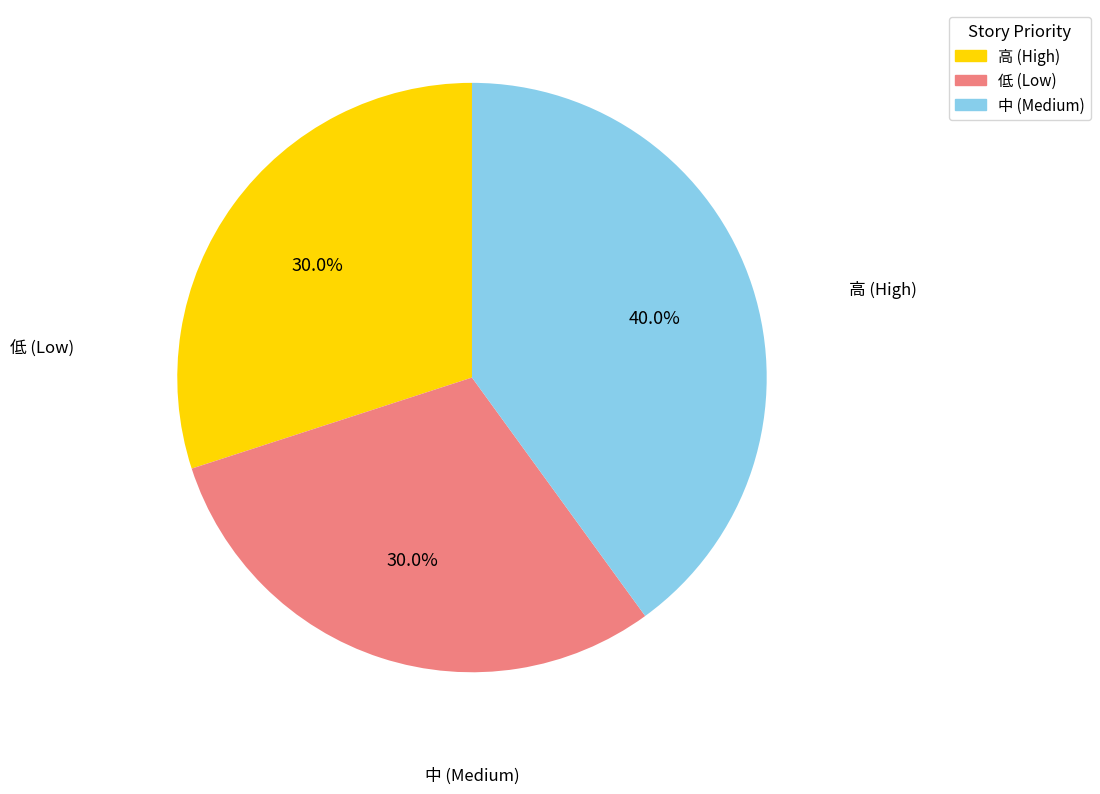

Is there any slice that represents more than half of the pie?

No